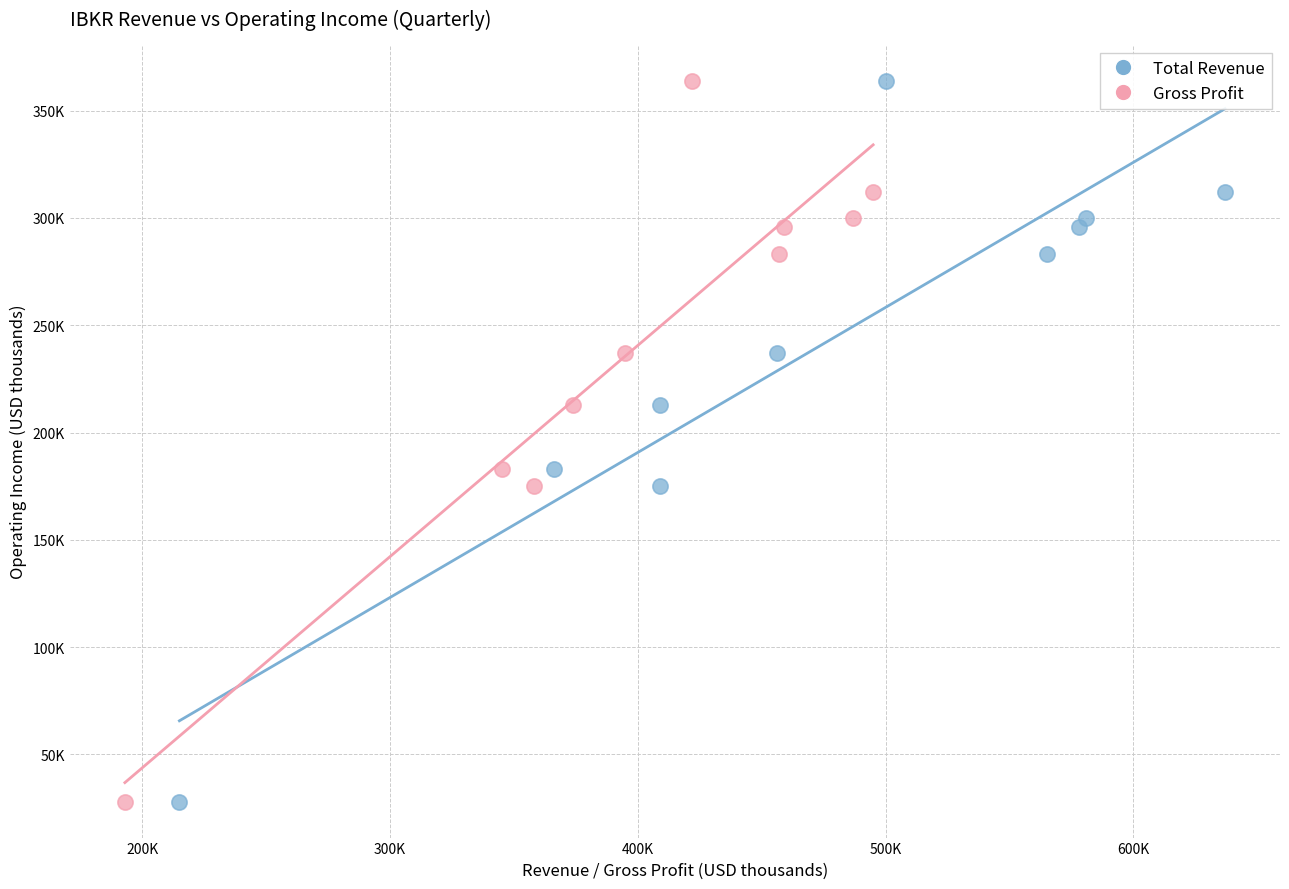

What are all the series names shown in the legend?

Total Revenue, Gross Profit